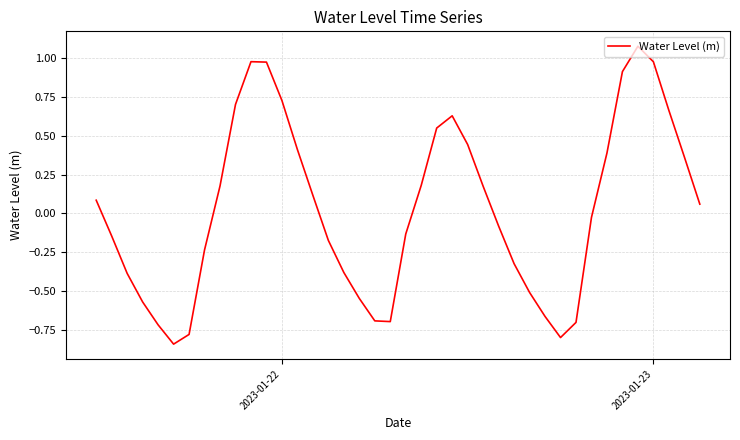

How many positive values are there?

20